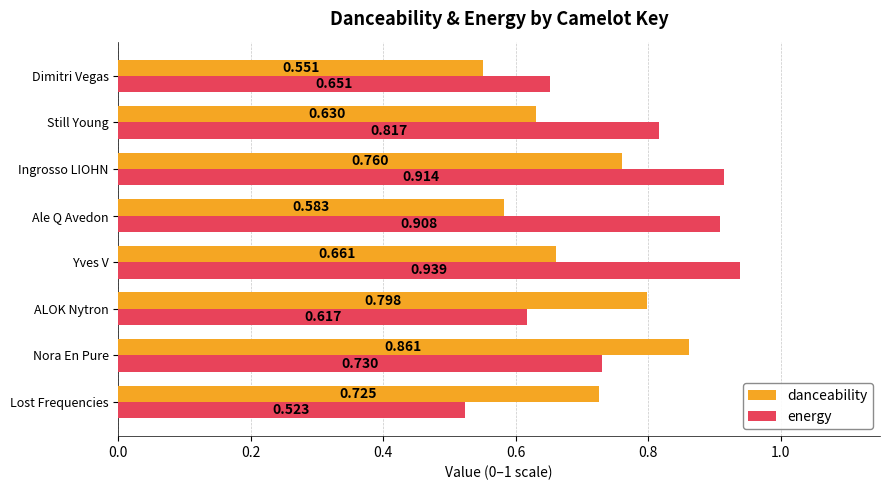

Where is energy nearest to the value 0?

Lost Frequencies